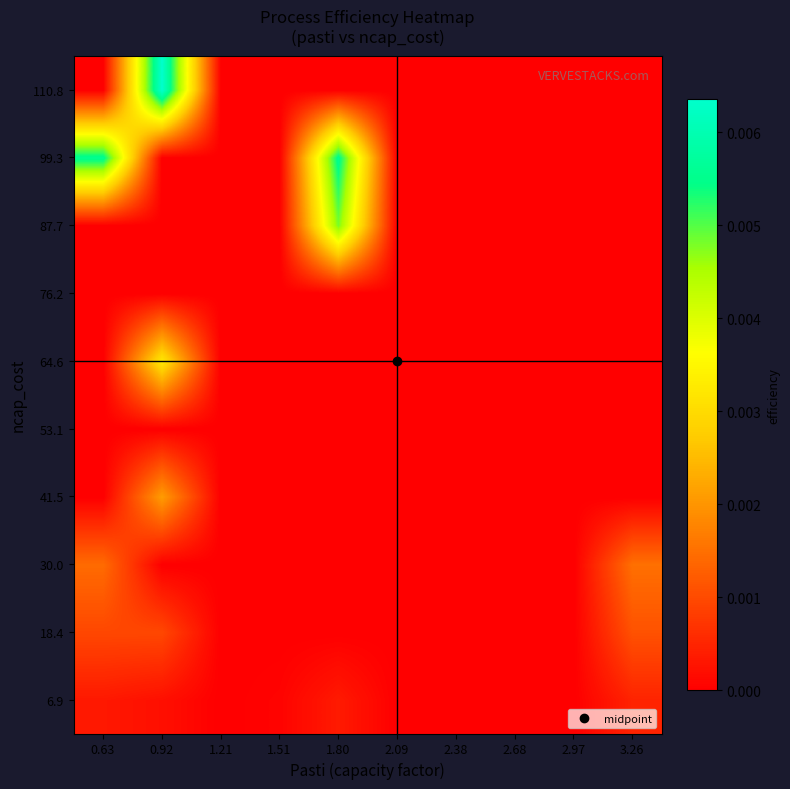

Which category has the lowest value across all series?

1.21